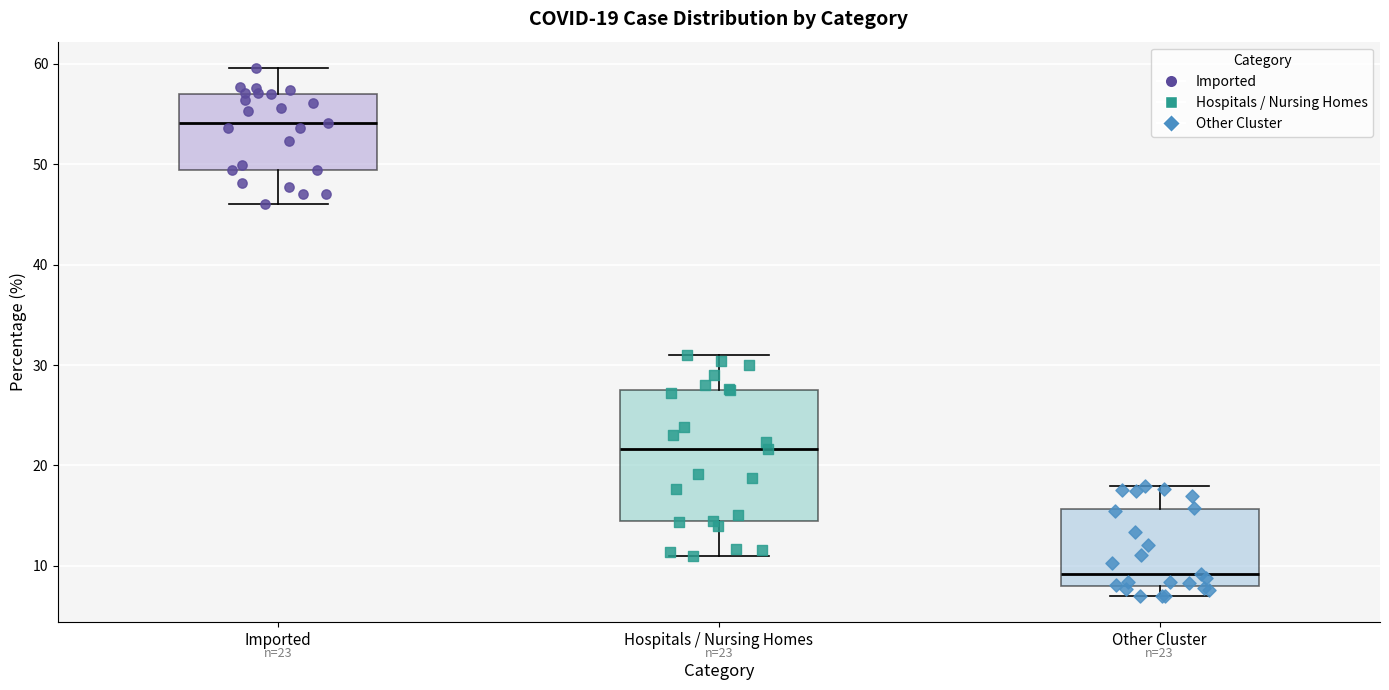

Comparing the boxes themselves (not the whiskers), which one is the tallest?

Hospitals / Nursing Homes